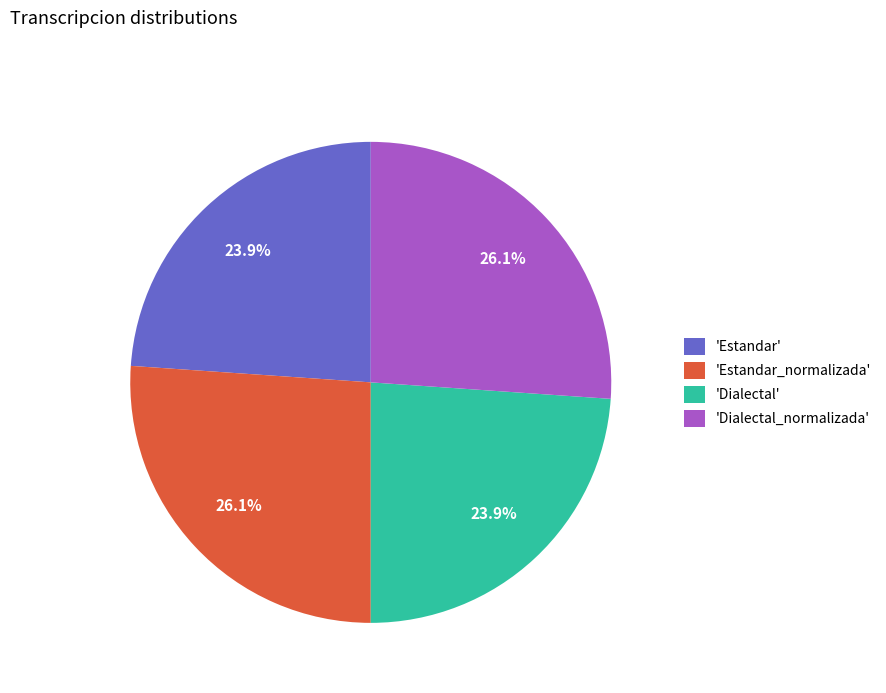

Is there any slice that represents more than half of the pie?

No